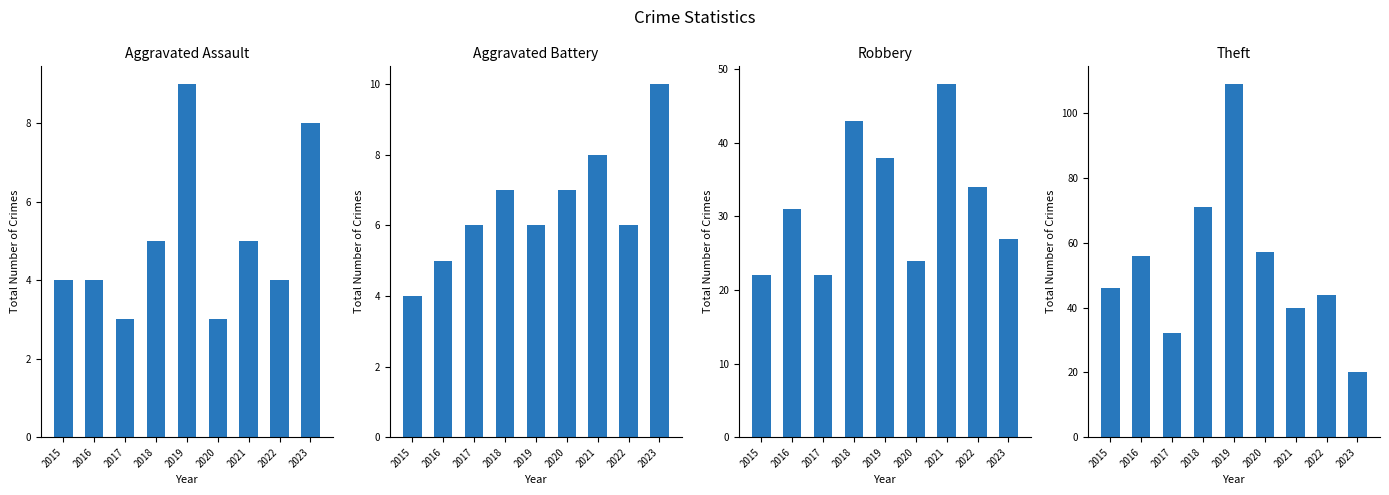

Reading left to right, what are all the values shown in this chart?

Aggravated Assault: 2015=4	2016=4	2017=3	2018=5	2019=9	2020=3	2021=5	2022=4	2023=8
Aggravated Battery: 2015=4	2016=5	2017=6	2018=7	2019=6	2020=7	2021=8	2022=6	2023=10
Robbery: 2015=22	2016=31	2017=22	2018=43	2019=38	2020=24	2021=48	2022=34	2023=27
Theft: 2015=46	2016=56	2017=32	2018=71	2019=109	2020=57	2021=40	2022=44	2023=20